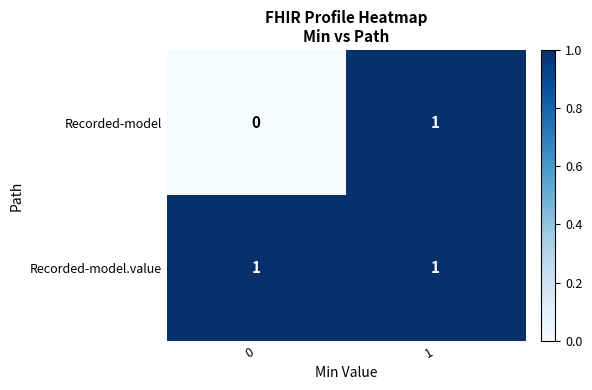

The value of Recorded-model.value at 0 is 1. True or false?

True